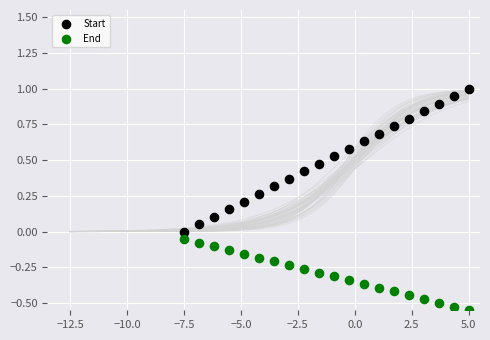

Which series contains the highest Y value?

Start